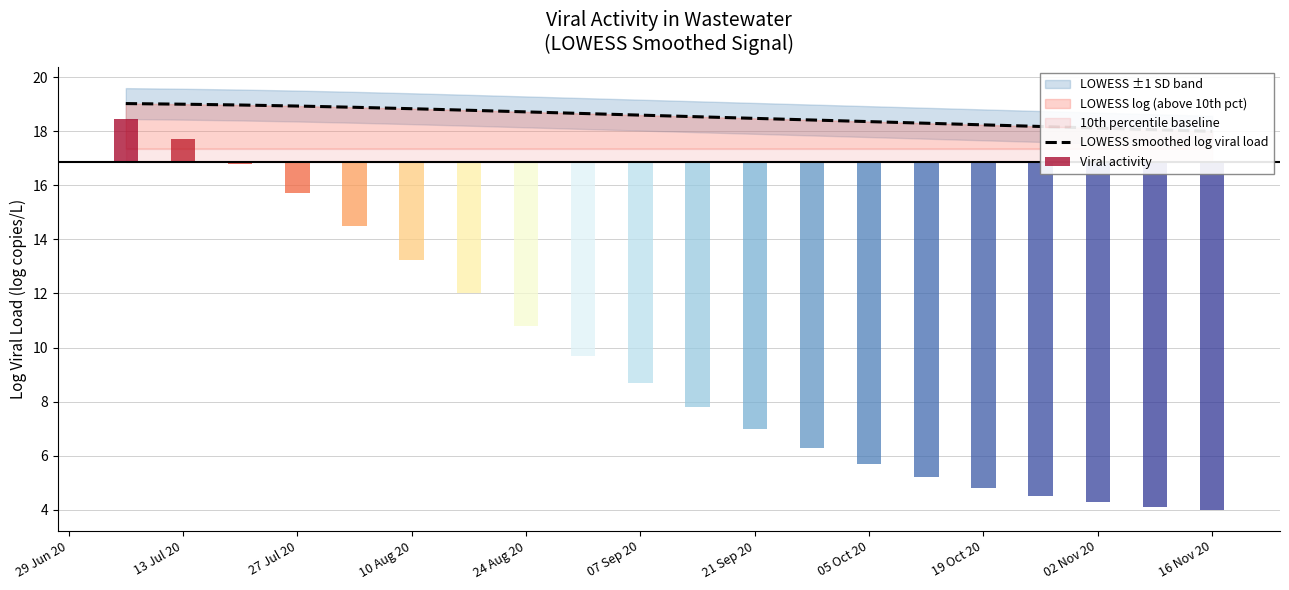

Where is the data nearest to the value 18?

16 Nov 20